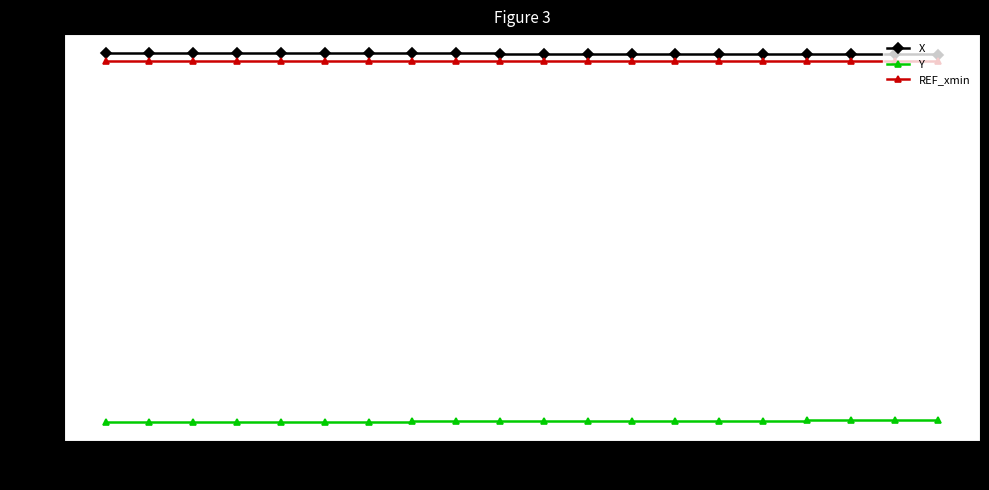

What are all the series names shown in the legend?

X, Y, REF_xmin